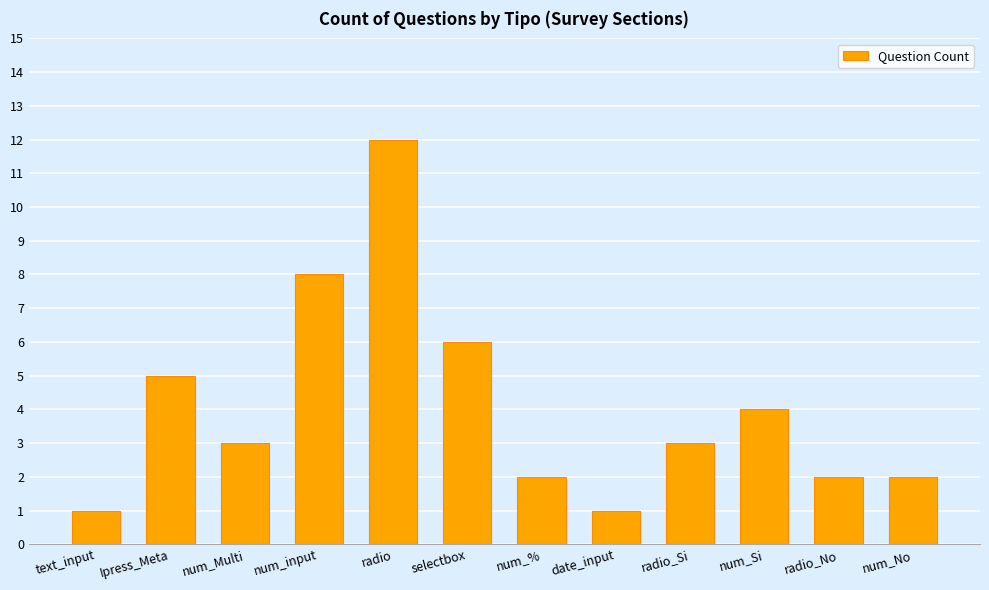

Reading left to right, list all the values displayed in this chart.

text_input=1	Ipress_Meta=5	num_Multi=3	num_input=8	radio=12	selectbox=6	num_%=2	date_input=1	radio_Si=3	num_Si=4	radio_No=2	num_No=2